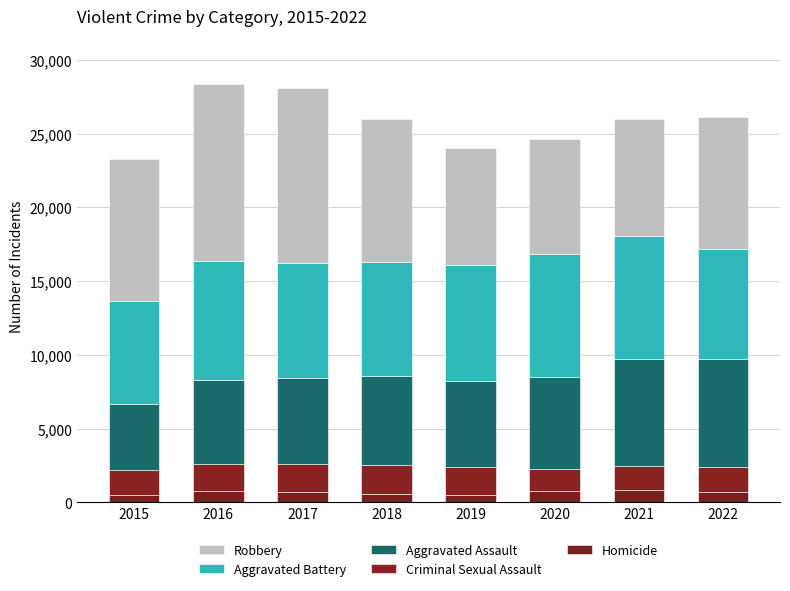

How many bars are there in total?

8